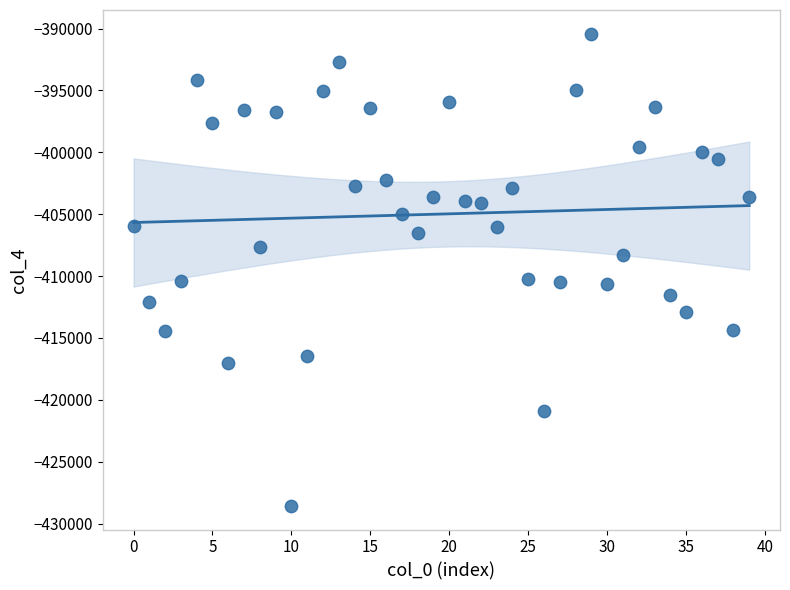

What is the range of Y values (max minus min)?

38162